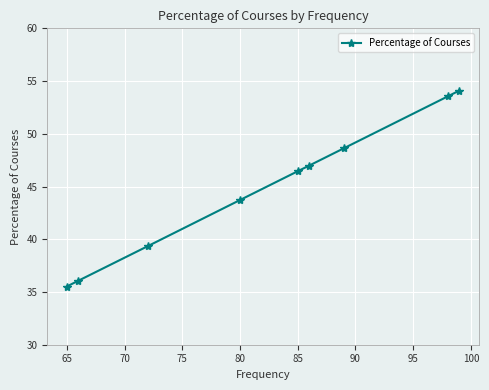

What is the approximate value at 80?

43.7